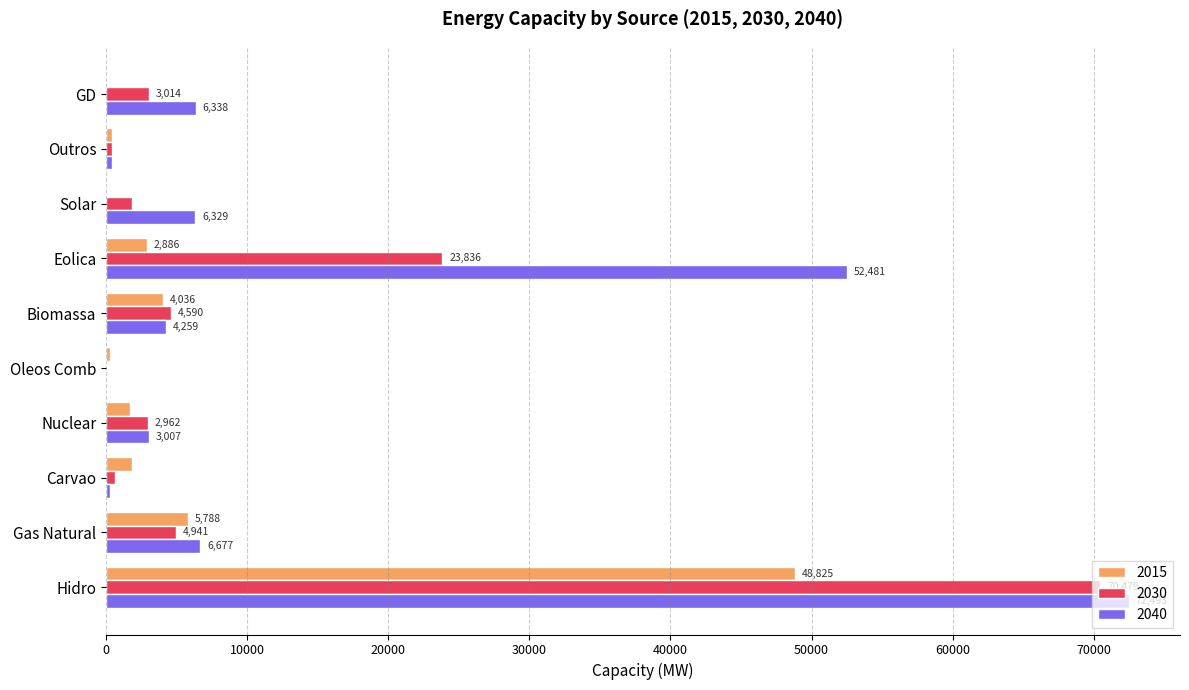

Is the value of 2030 at Eolica greater than the value of 2015 at Hidro?

No